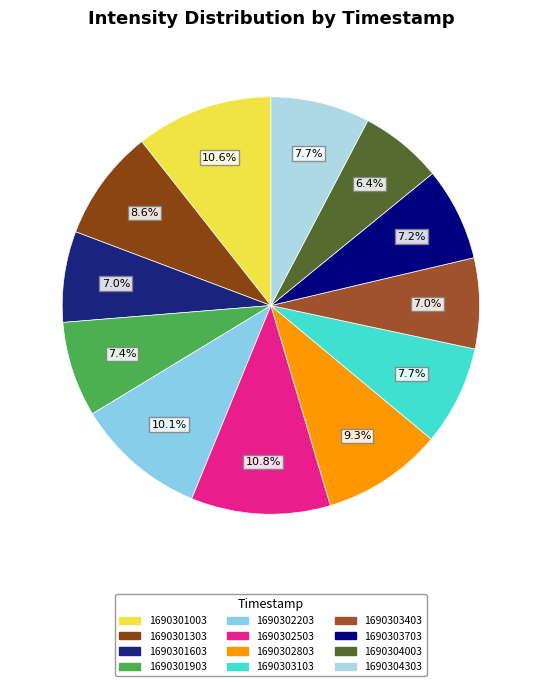

To the nearest percent, what percentage of the pie is 1690303703?

7%